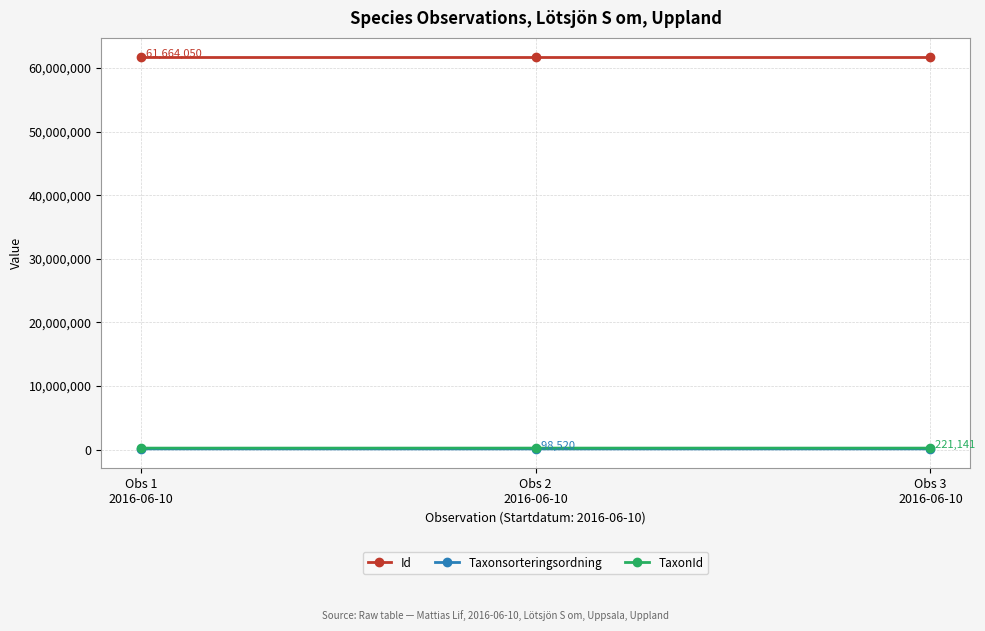

At how many categories does at least one series exceed 38750092?

3